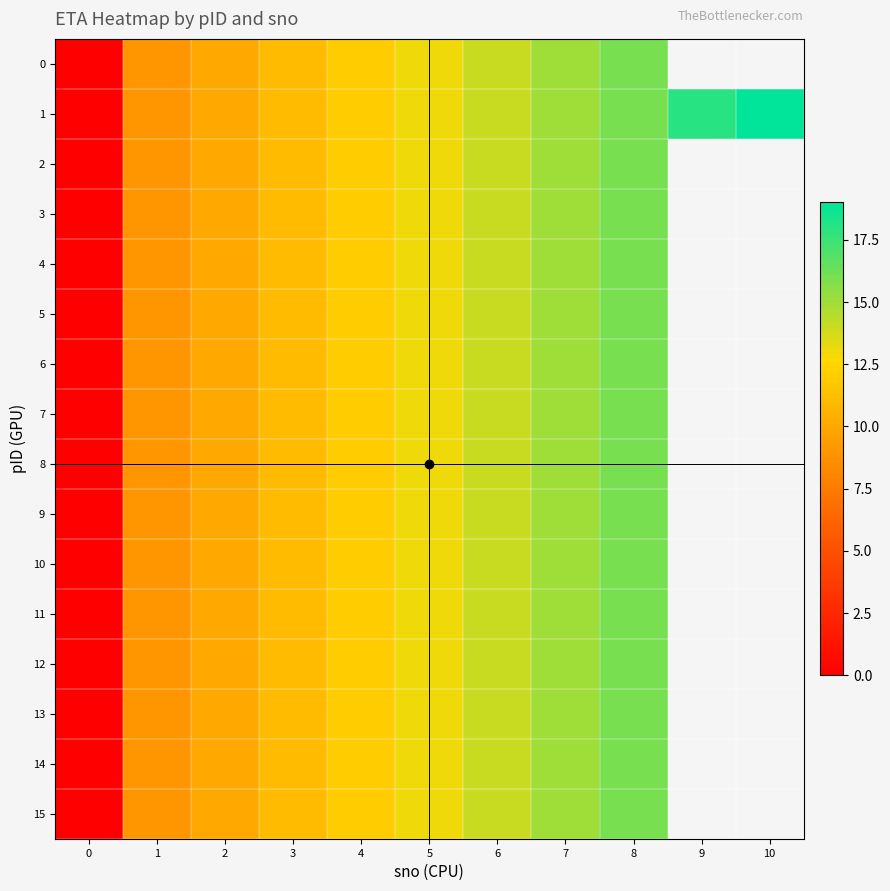

How many positive values does the 0 series have?

8